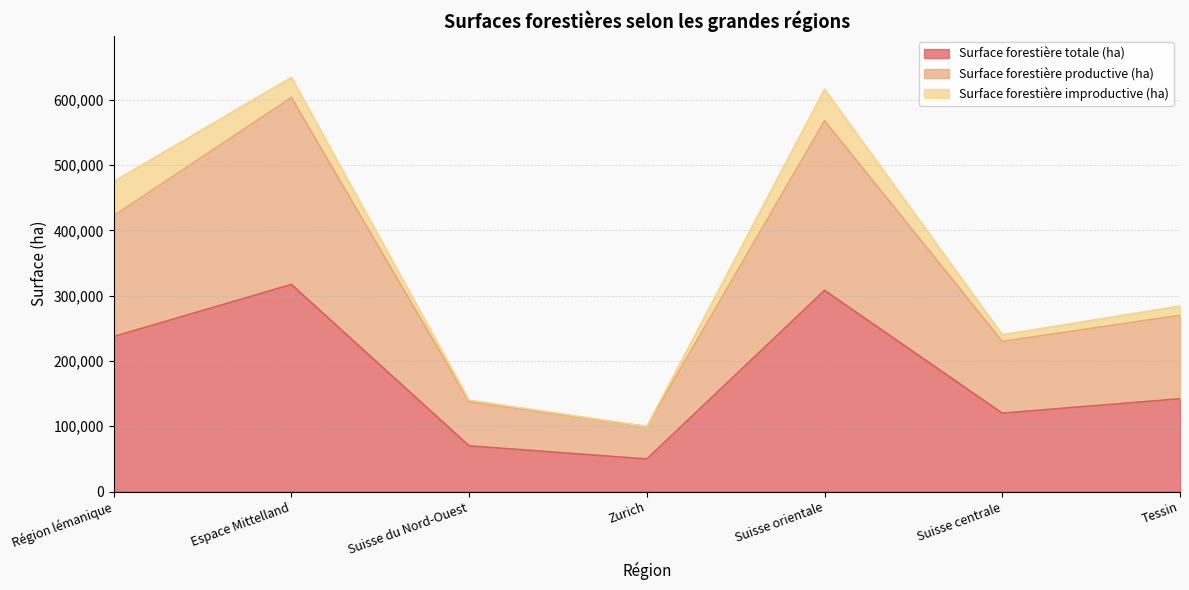

Where is the first local maximum for Surface forestière productive (ha)?

Espace Mittelland